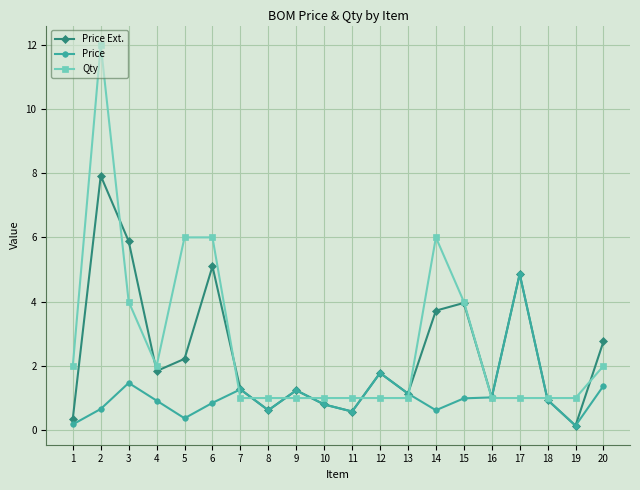

Rank the series at 6 from lowest to highest value.

Price, Price Ext., Qty